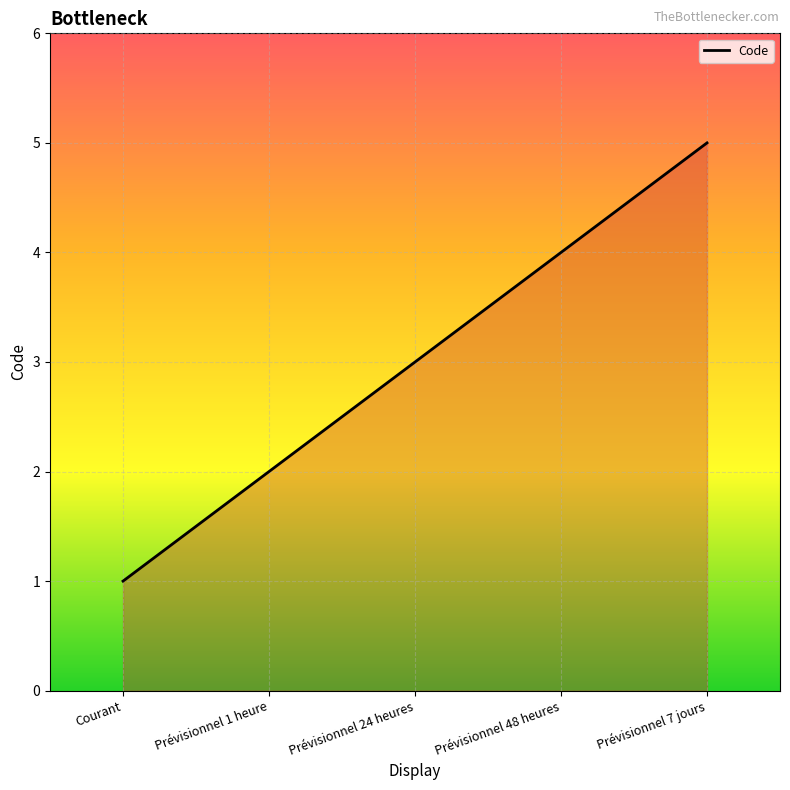

What value does the data have at Prévisionnel 48 heures?

4